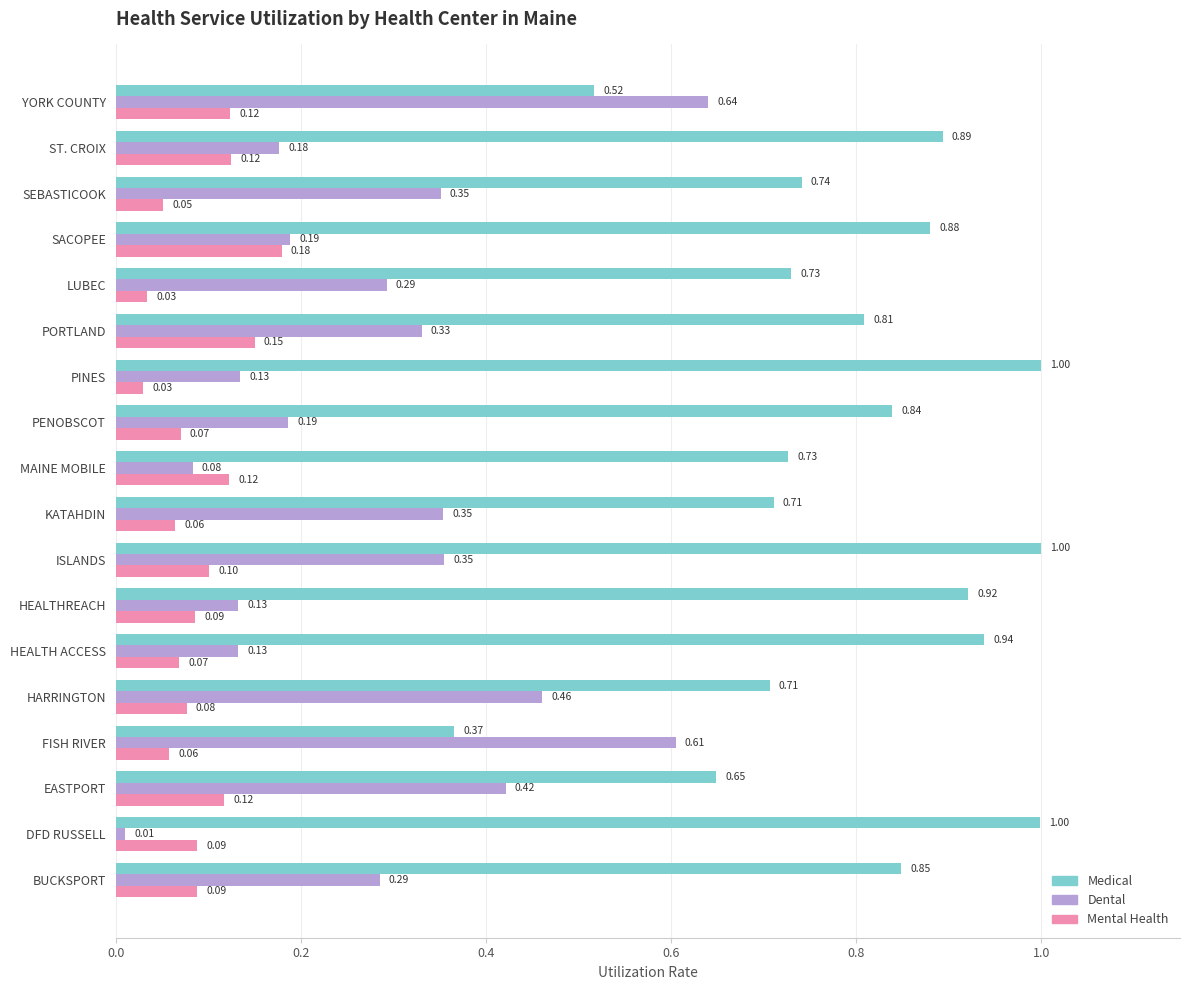

Where is Dental nearest to the value 0?

DFD RUSSELL